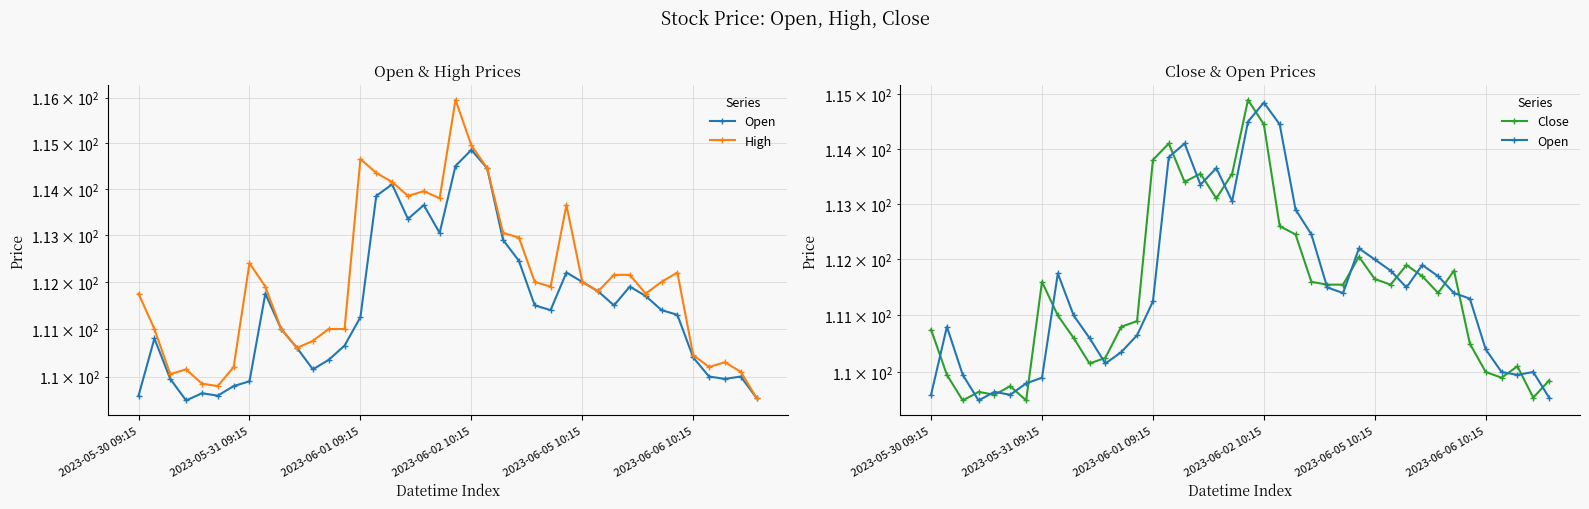

Read the Open value at 29.

111.8